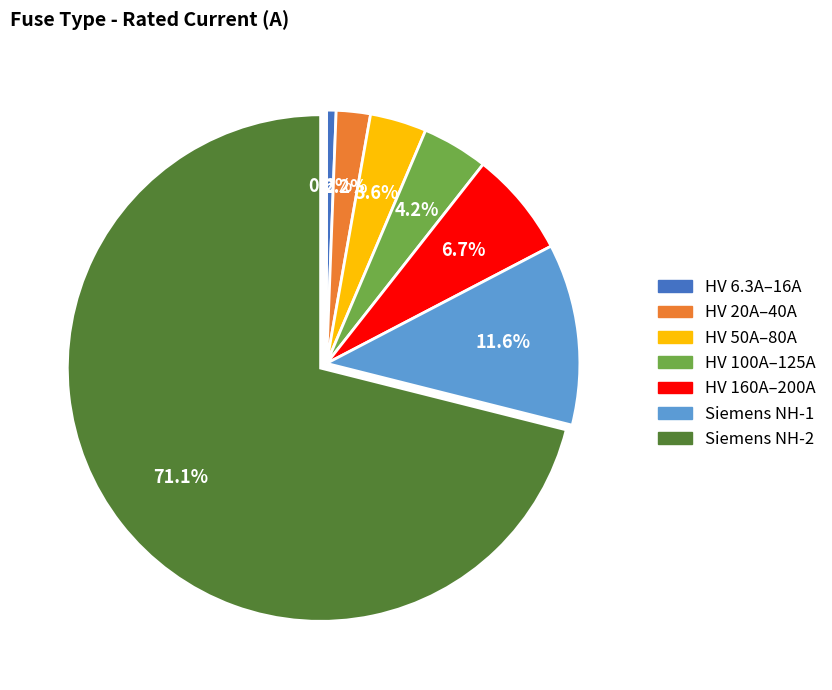

Count the number of slices in the pie.

7